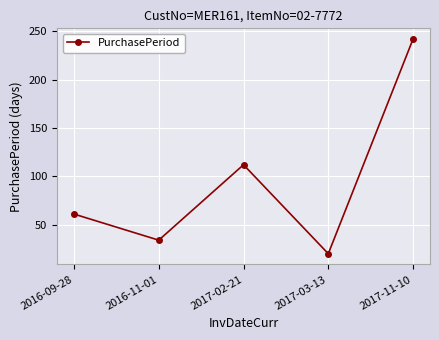

Reading left to right, transcribe all the data shown in this chart.

2016-09-28=61	2016-11-01=34	2017-02-21=112	2017-03-13=20	2017-11-10=242